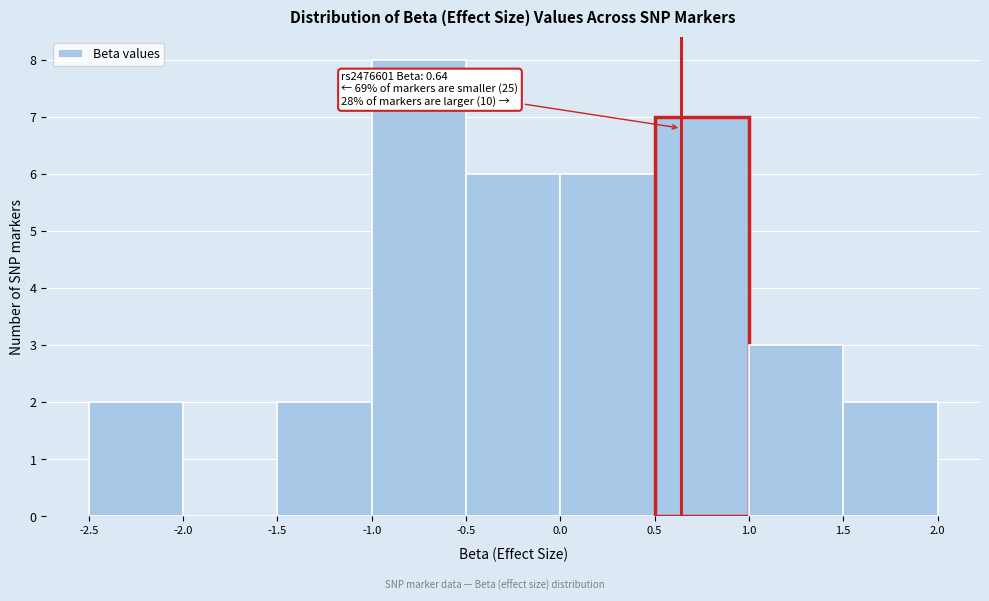

Which range on the x-axis has the tallest bar?

-1.0 to -0.5